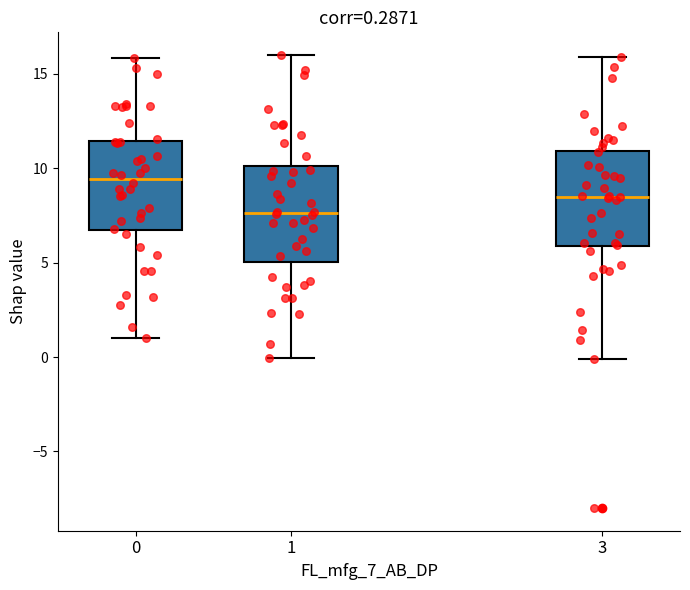

Which box's median line is the highest?

0